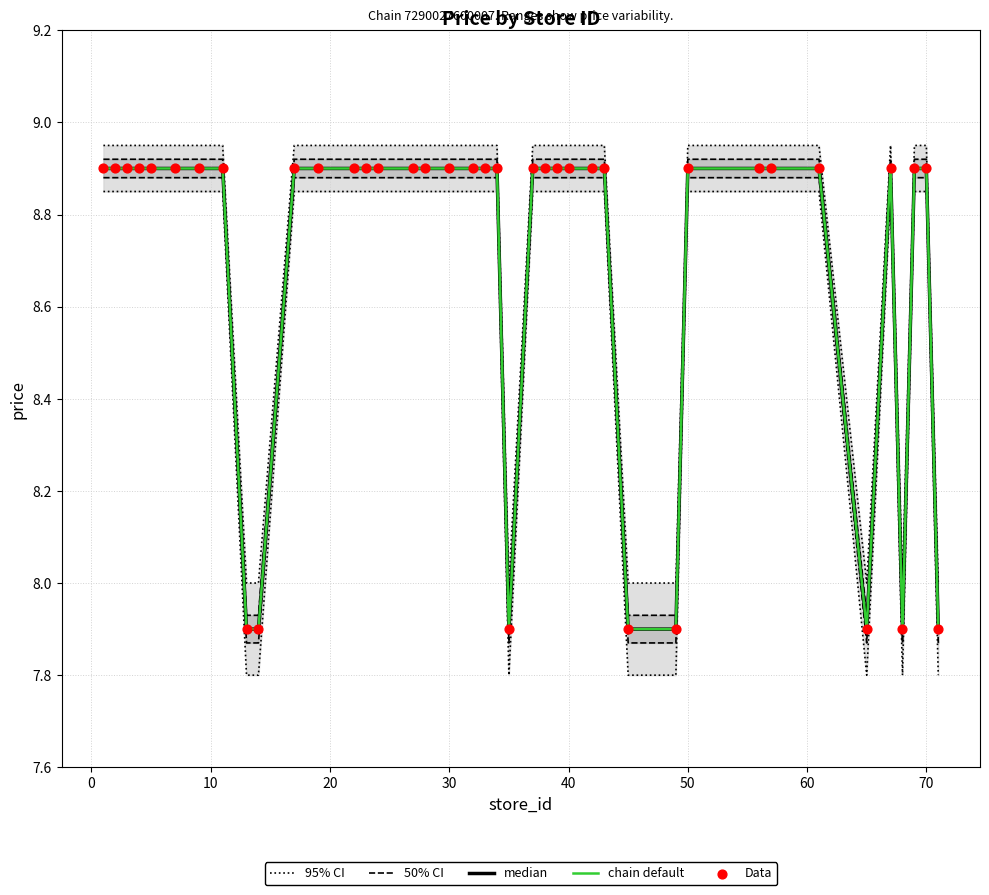

Which series has the largest total across all categories?

95% CI